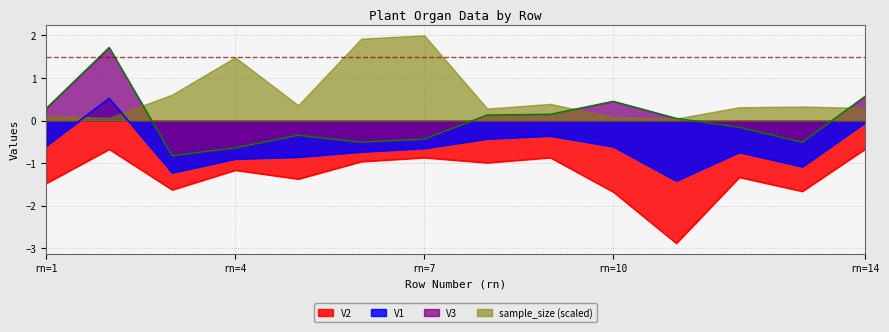

What is the sum of the V1 values at 12 and 2?

-0.2